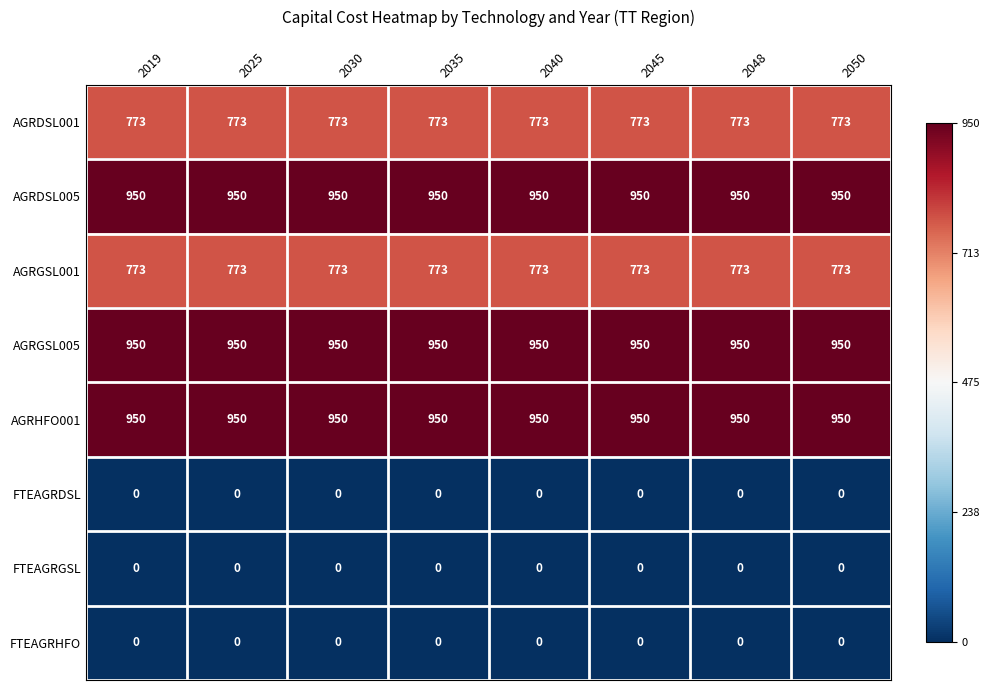

What is the greatest value displayed?

950